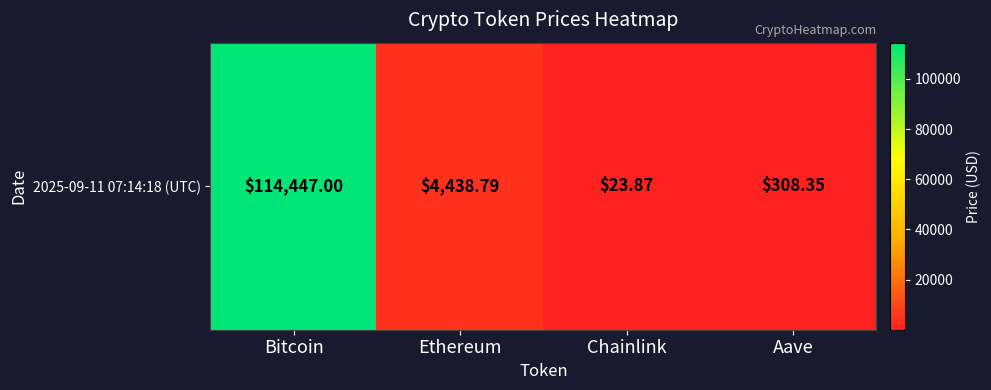

What is the difference between the values at Ethereum and Aave?

4130.4